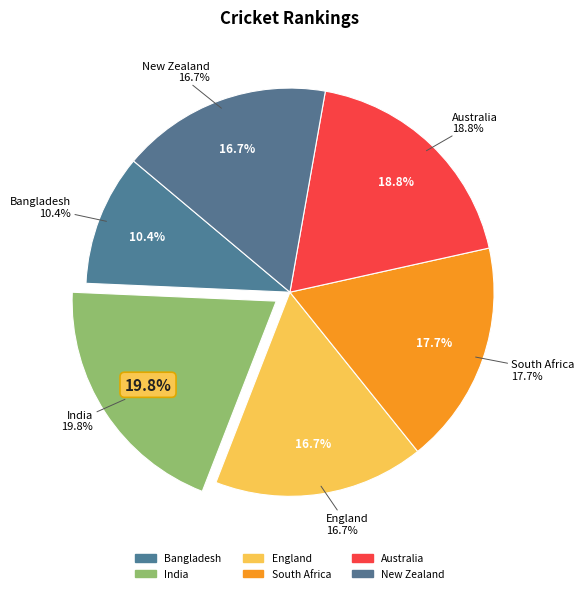

Is Australia the majority of the pie?

No